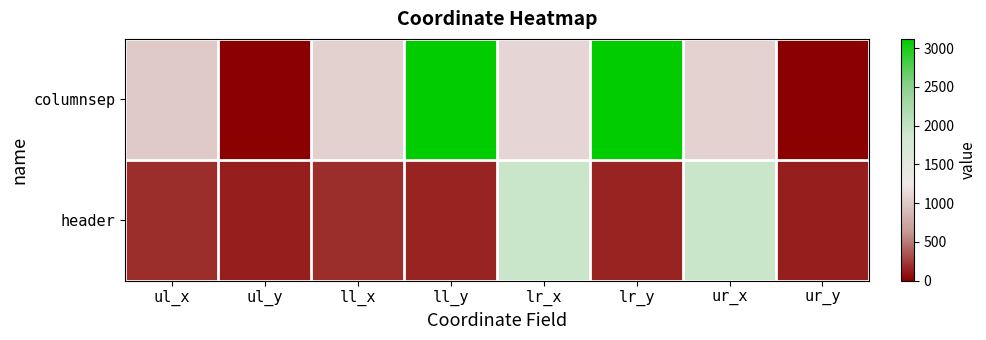

Which series has the widest spread of values?

columnsep